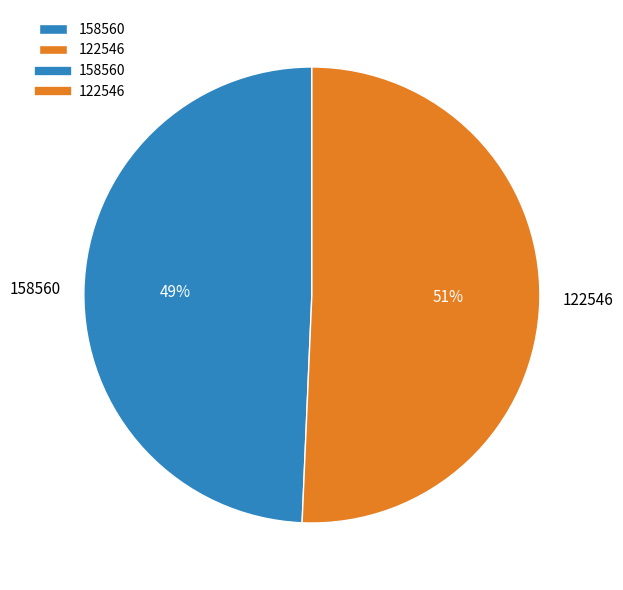

To the nearest percent, what is the average slice percentage?

50%